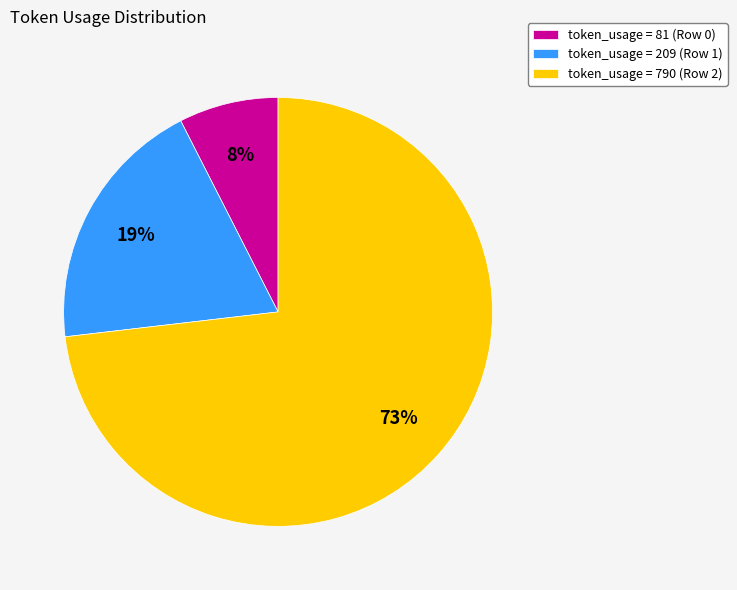

Between token_usage = 209 (Row 1) and token_usage = 81 (Row 0), which is larger?

token_usage = 209 (Row 1)